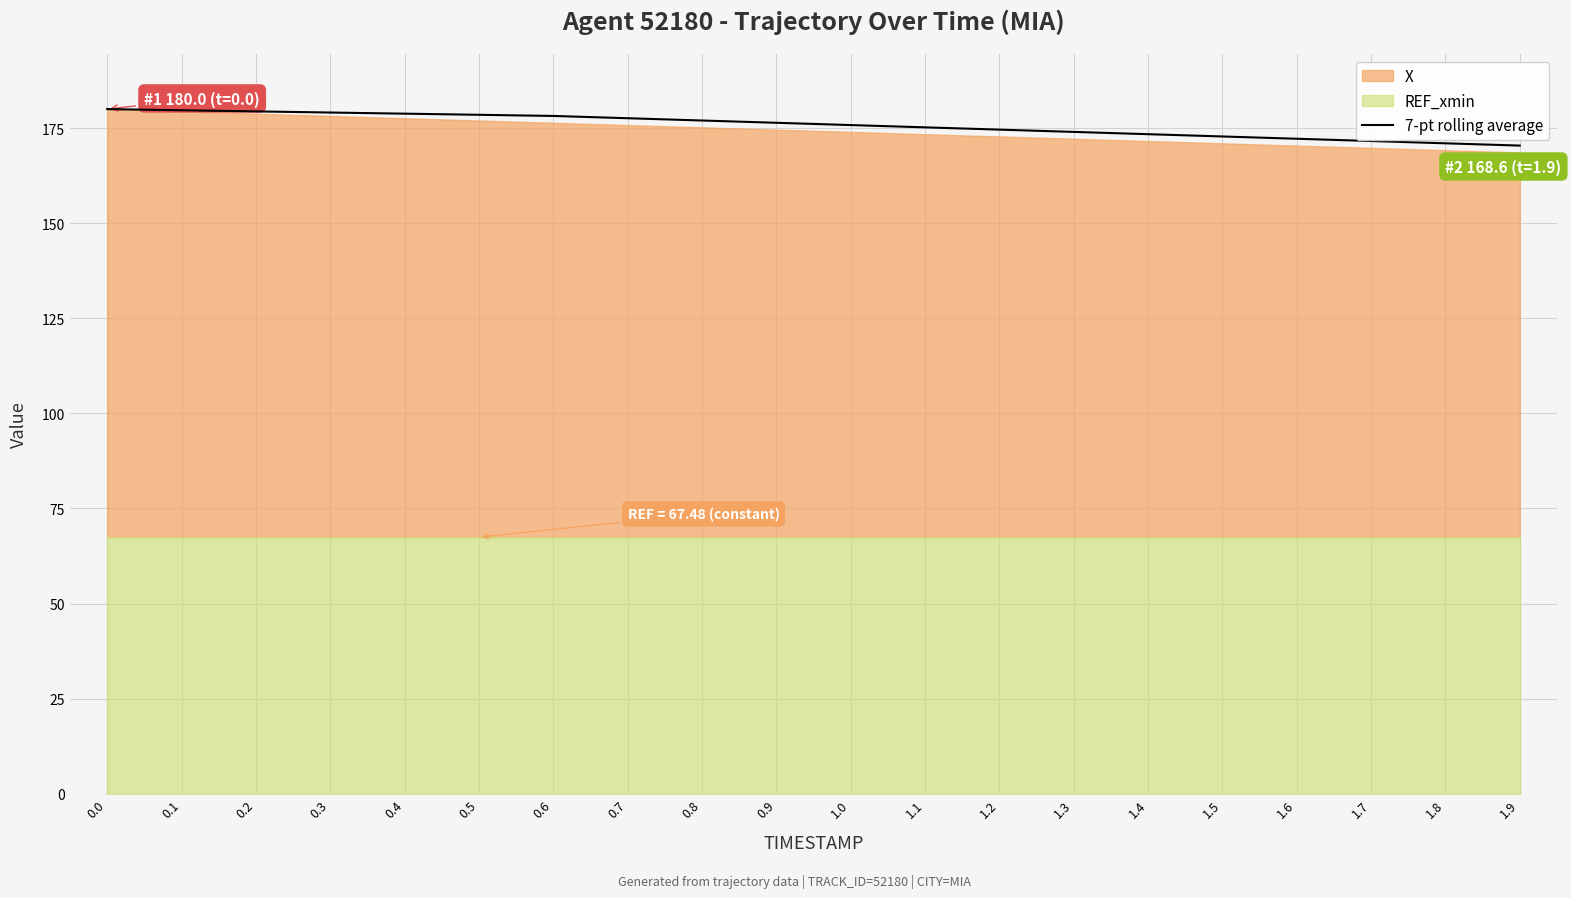

What is the highest value of the 7-pt rolling average series?

180.0